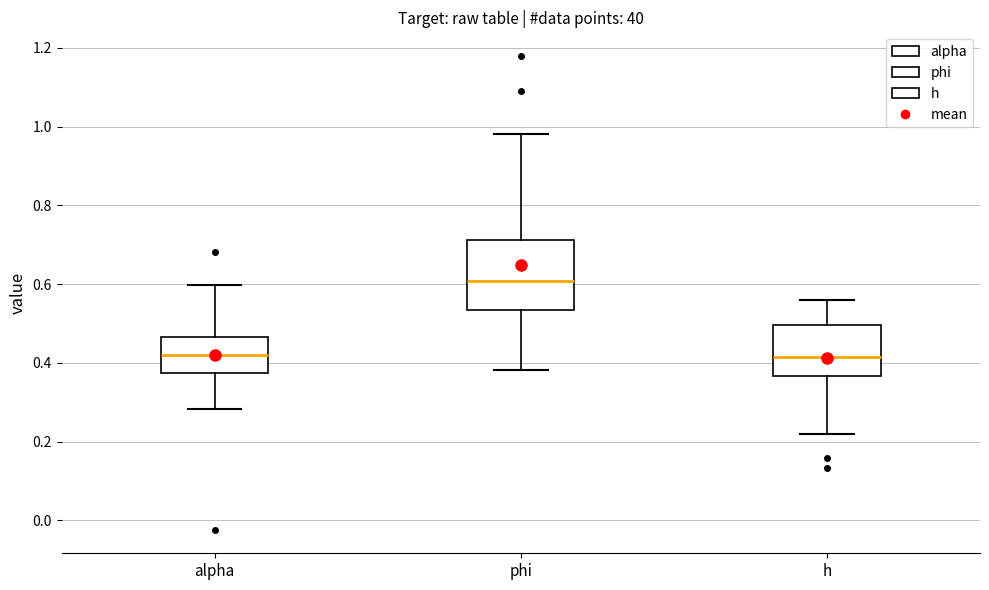

Reading left to right, read every box against the y-axis: the position of its median line, the range the box covers, and the ends of its whiskers. The values are not printed on the chart, so give them approximately, as read against the axis.

alpha: median 0.42, box 0.38 to 0.46, whiskers 0.28 to 0.60
phi: median 0.60, box 0.54 to 0.72, whiskers 0.38 to 0.98
h: median 0.42, box 0.36 to 0.50, whiskers 0.22 to 0.56